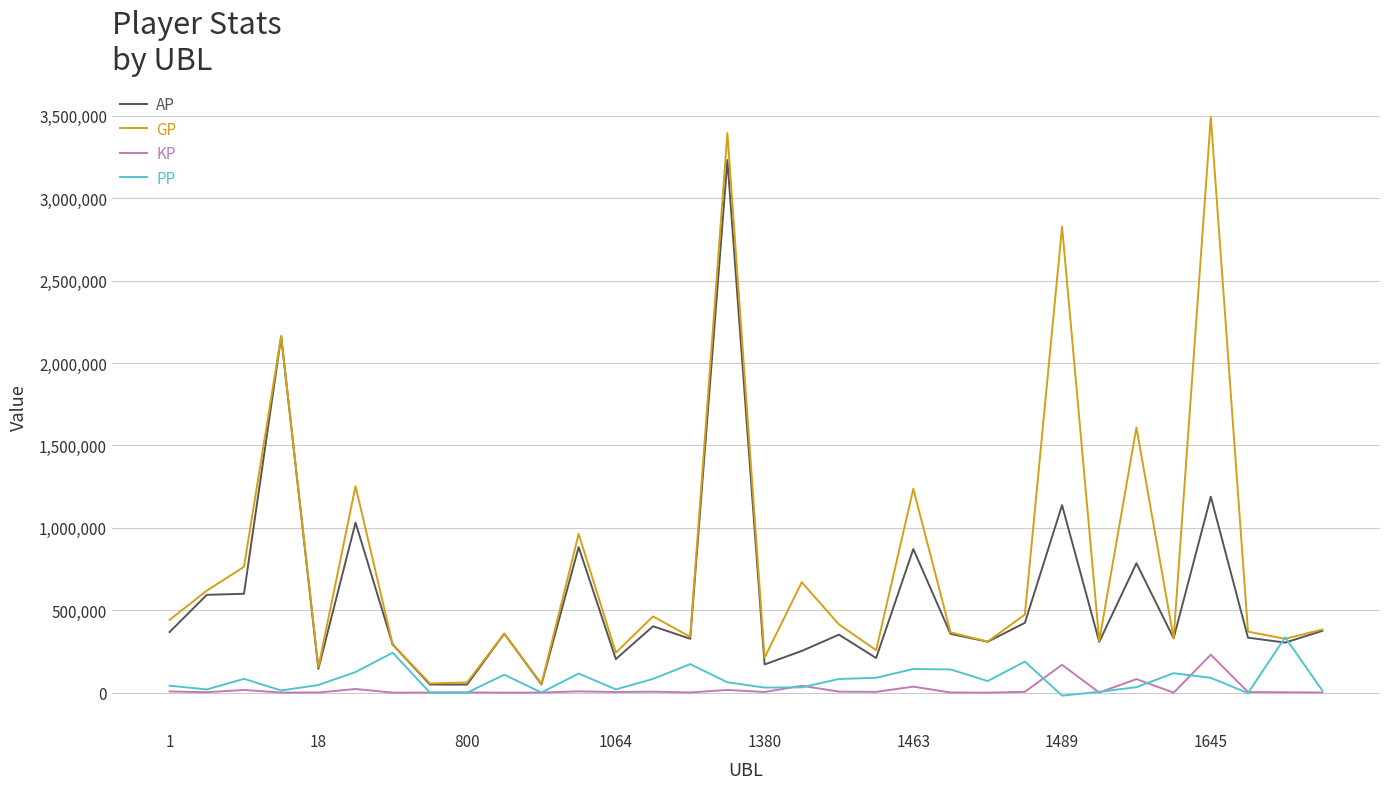

Which series has the widest spread of values?

GP